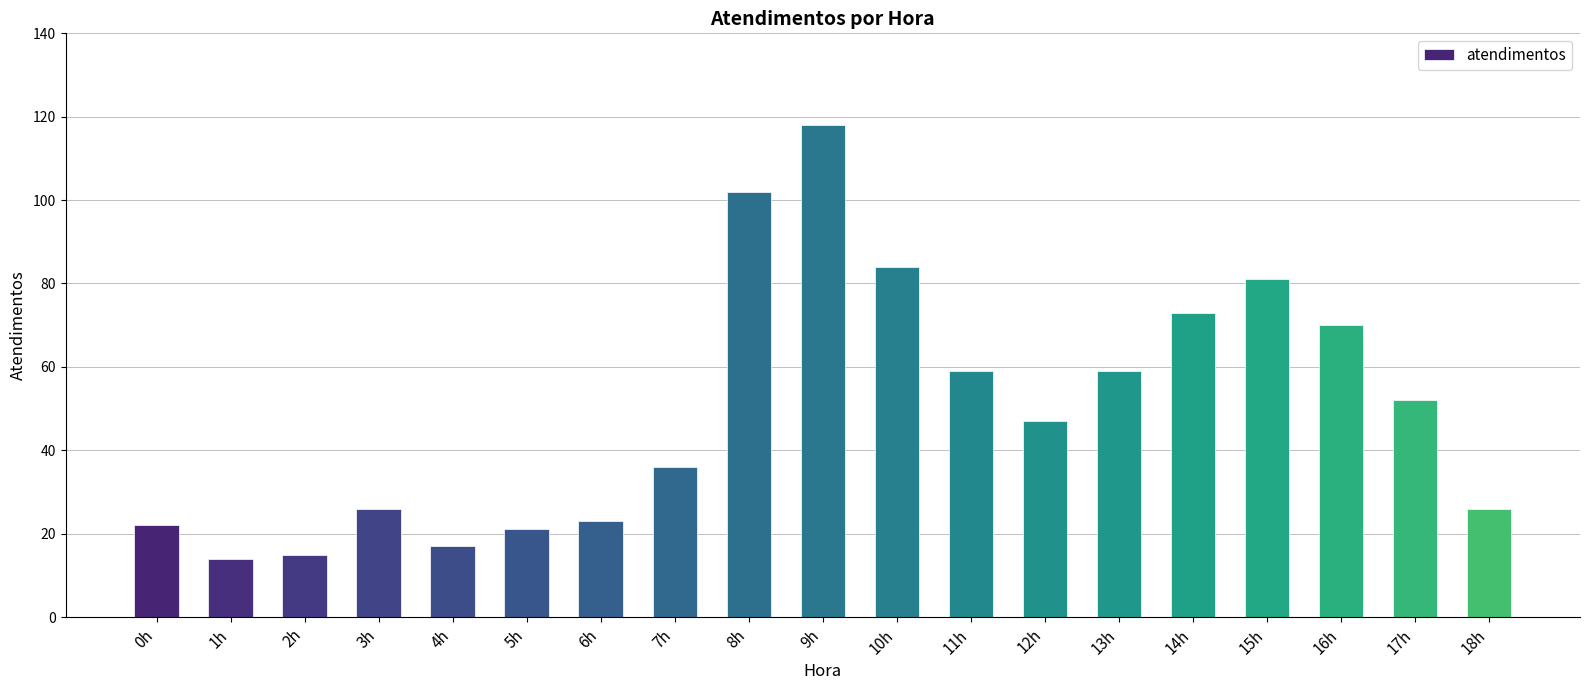

Reading right to left, list all the values displayed in this chart.

26	52	70	81	73	59	47	59	84	118	102	36	23	21	17	26	15	14	22